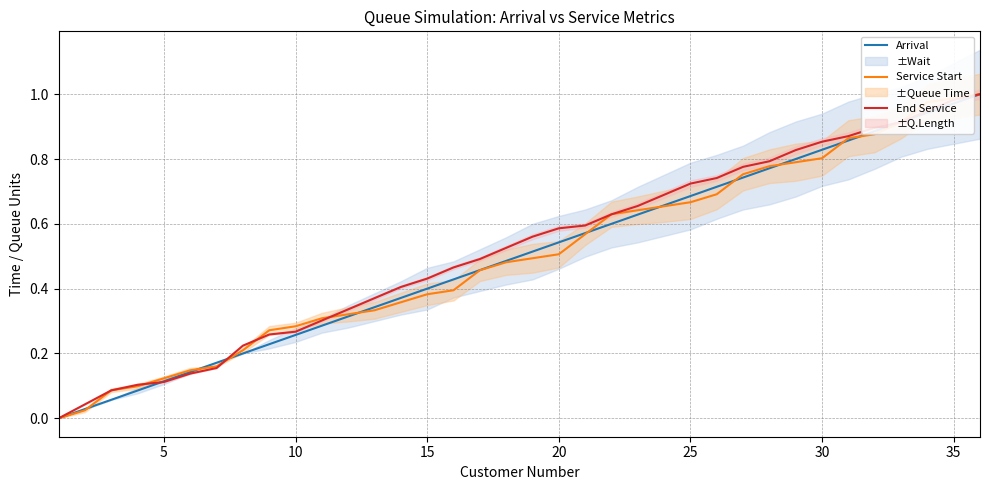

How many values in End Service are above zero?

35